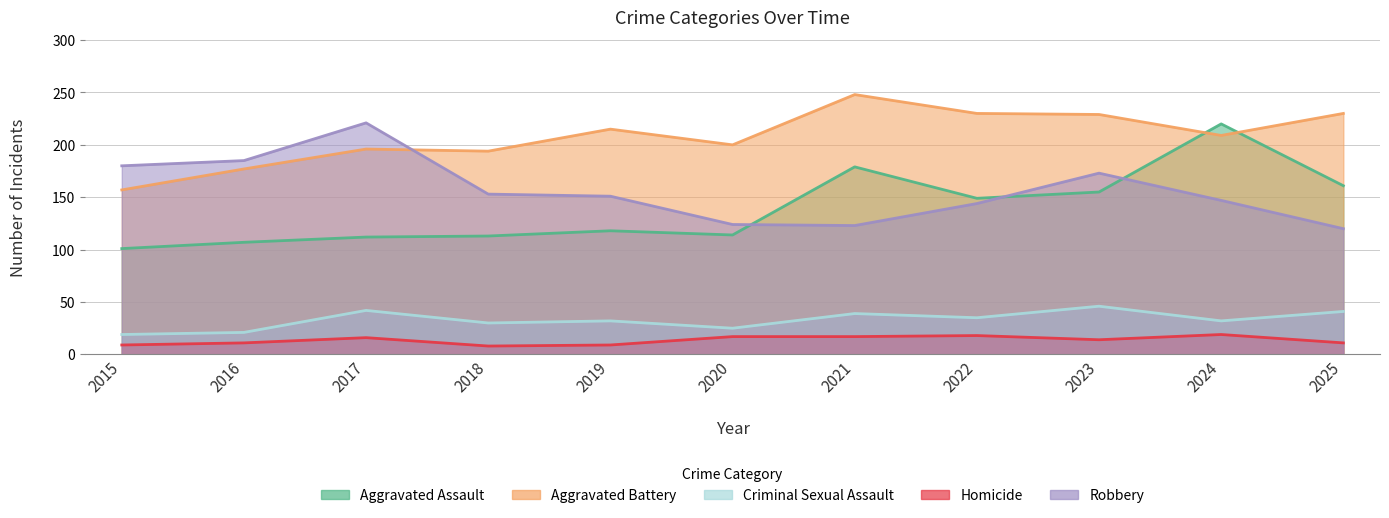

Reading left to right, what are all the values shown in this chart?

Aggravated Assault: 2015=101	2016=107	2017=112	2018=113	2019=118	2020=114	2021=179	2022=149	2023=155	2024=220	2025=161
Aggravated Battery: 2015=157	2016=177	2017=196	2018=194	2019=215	2020=200	2021=248	2022=230	2023=229	2024=209	2025=230
Criminal Sexual Assault: 2015=19	2016=21	2017=42	2018=30	2019=32	2020=25	2021=39	2022=35	2023=46	2024=32	2025=41
Homicide: 2015=9	2016=11	2017=16	2018=8	2019=9	2020=17	2021=17	2022=18	2023=14	2024=19	2025=11
Robbery: 2015=180	2016=185	2017=221	2018=153	2019=151	2020=124	2021=123	2022=144	2023=173	2024=147	2025=120